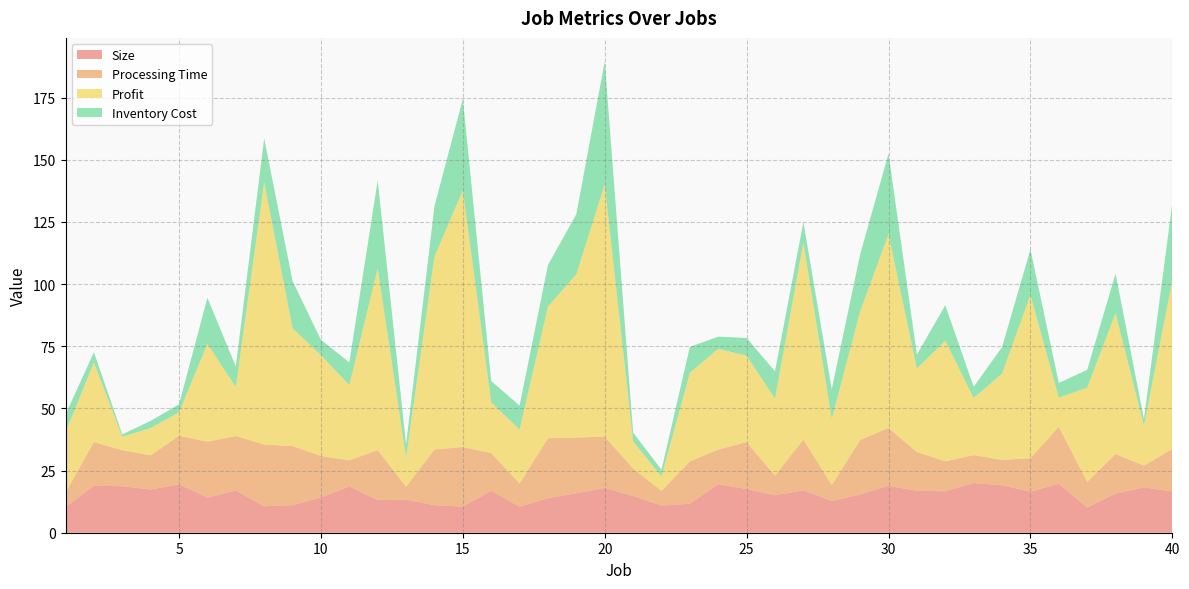

Reading left to right, transcribe all the data shown in this chart.

Size: 10.3	18.9	18.7	17.4	19.5	14.1	16.9	10.6	11.1	14.1	18.6	13.1	13.3	11.1	10.5	16.8	10.5	13.9	15.9	18.0	14.8	10.9	11.7	19.5	17.6	15.1	17.1	12.8	15.4	18.9	16.9	16.7	20.0	19.1	16.5	19.7	10.1	15.7	18.2	16.6
Processing Time: 5.8	17.6	14.5	13.8	19.5	22.5	21.9	24.8	23.7	16.7	10.5	20.1	5.2	22.4	24.0	15.2	9.4	24.1	22.4	20.7	11.0	5.9	17.0	13.9	18.9	7.9	20.4	6.4	21.9	23.2	15.6	12.0	11.2	10.2	13.5	22.9	10.4	15.9	8.7	17.1
Profit: 24.3	32.0	5.4	11.0	9.4	39.4	19.7	105.4	47.4	40.5	30.3	73.1	11.7	77.6	103.2	20.5	21.6	53.0	65.6	101.4	10.9	5.8	35.6	40.5	34.7	31.0	79.2	26.6	51.7	78.0	33.5	48.5	23.0	34.7	65.6	11.8	37.9	56.7	16.0	67.8
Inventory Cost: 7.1	4.1	0.9	2.9	3.2	18.5	8.3	17.8	19.1	6.2	9.1	35.4	5.4	20.3	36.8	8.5	9.7	16.7	24.2	49.4	3.5	2.7	10.4	4.9	7.1	10.9	8.3	12.0	22.9	32.4	5.6	14.2	4.5	10.7	18.3	5.9	7.2	15.9	2.7	31.0